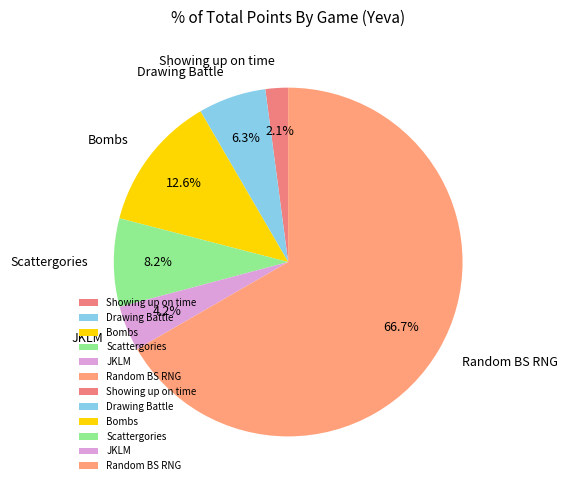

Between Bombs and Drawing Battle, which is larger?

Bombs